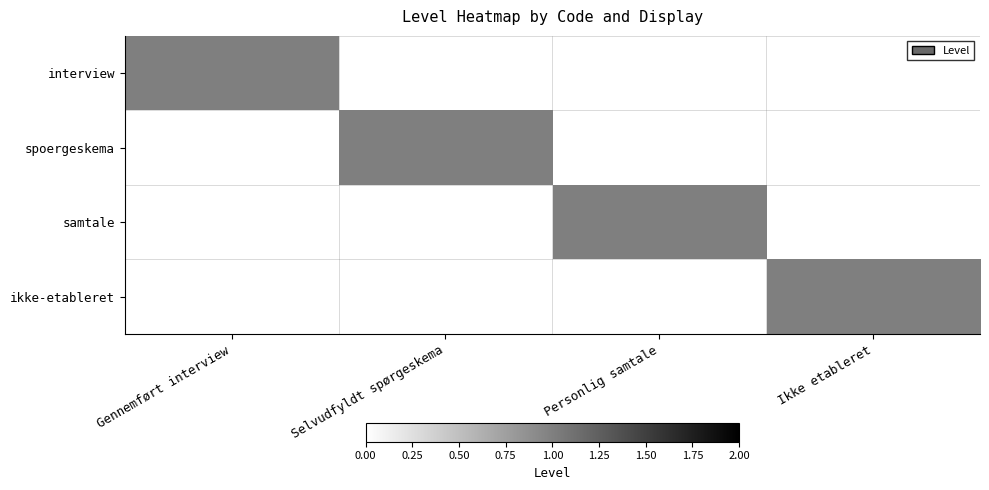

What is the total value across all series at Gennemført interview?

1